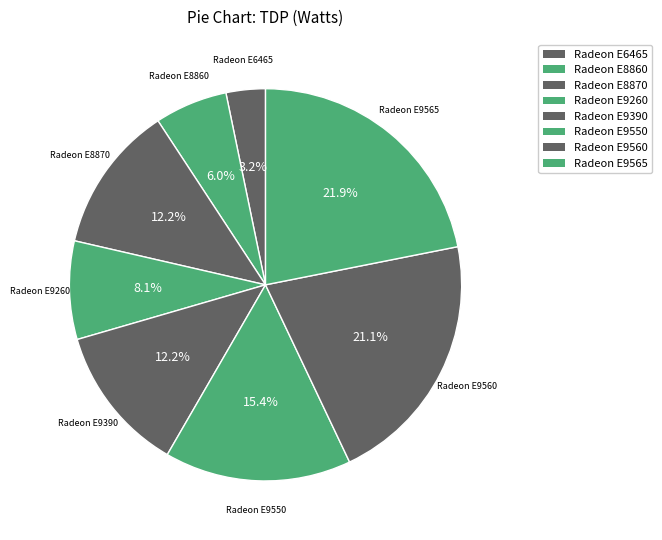

To the nearest percent, what portion does Radeon E8870 represent?

12%